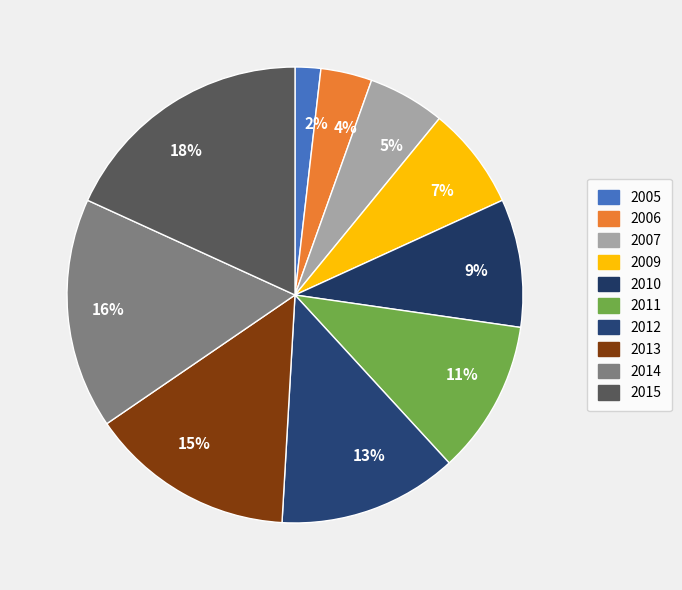

Is there a majority slice in this chart?

No